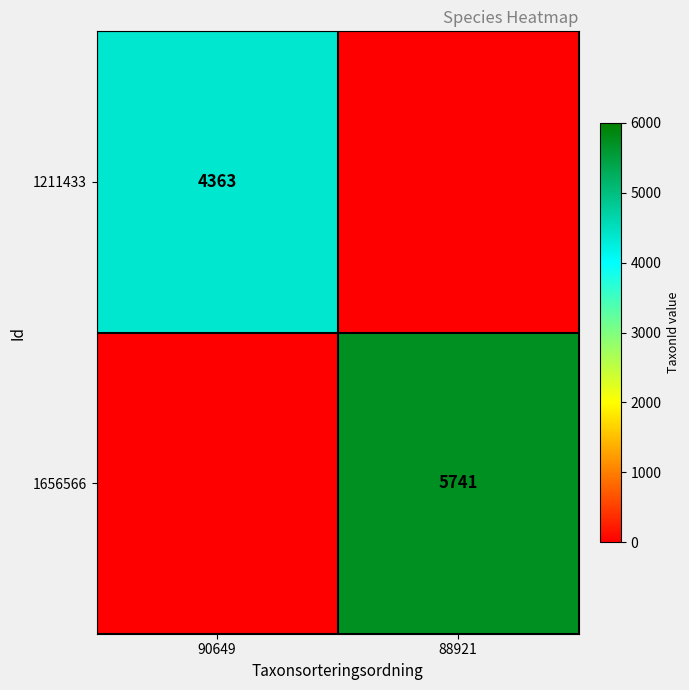

Count the number of categories in the chart.

2